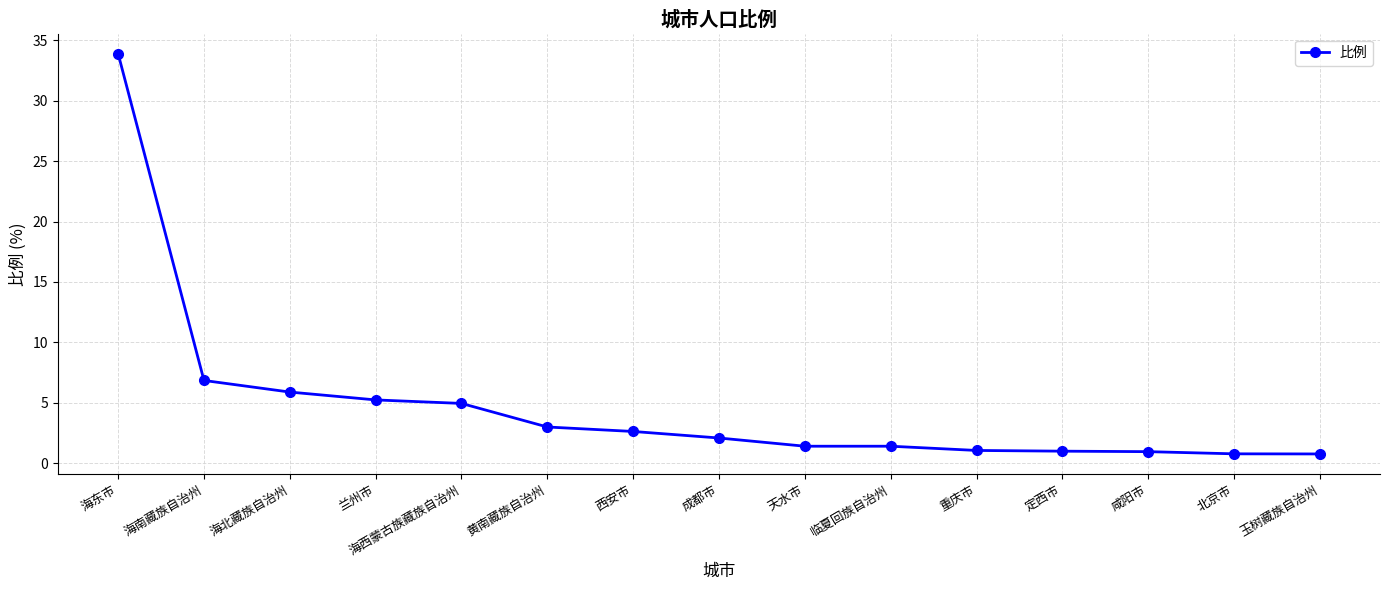

How many distinct data groups are displayed?

1